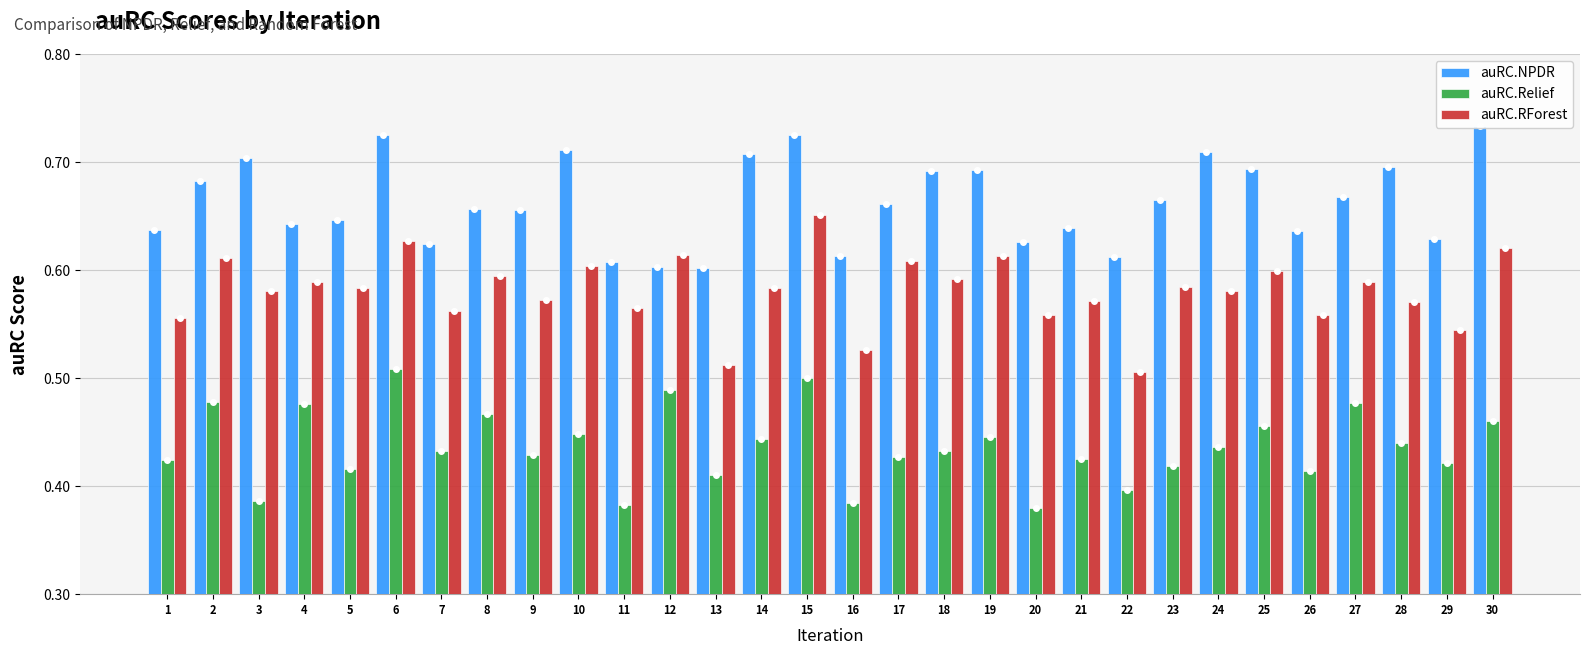

Count the number of data series in this chart.

3